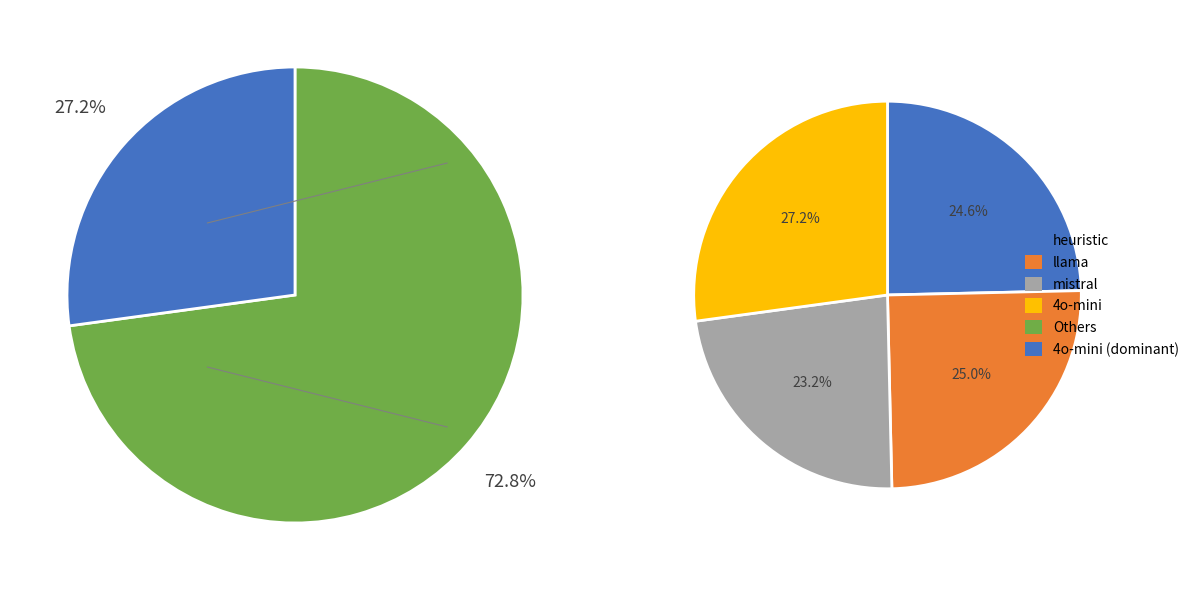

Does 4o-mini represent more than half of the total?

No